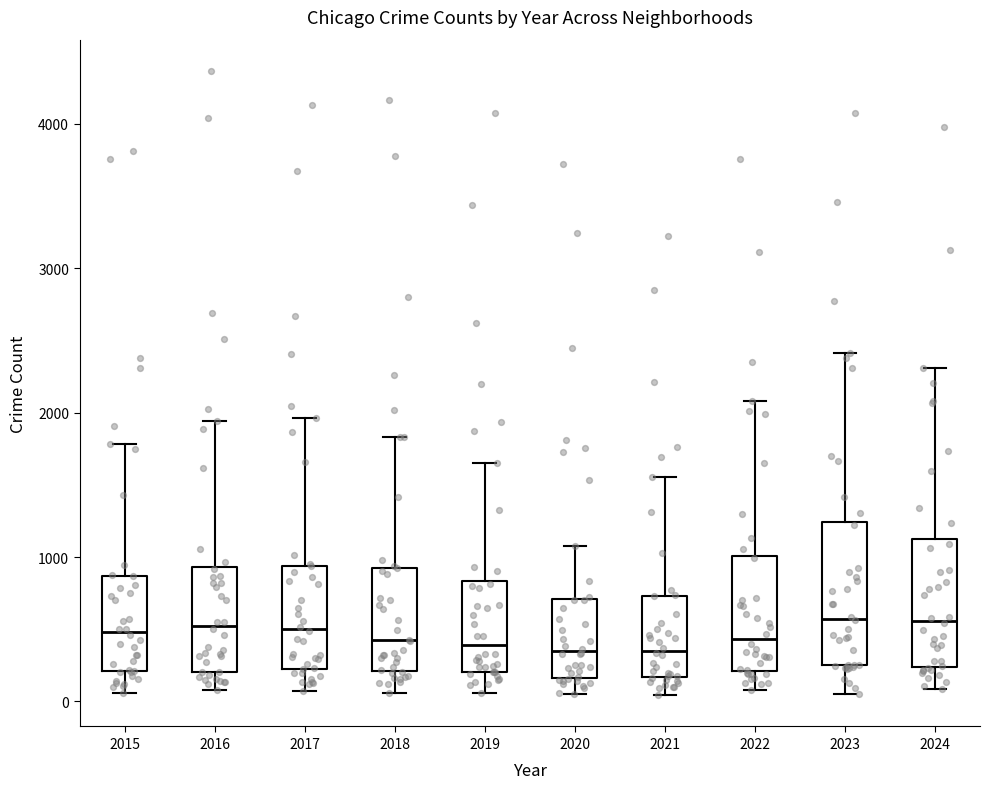

Reading left to right, read every box against the y-axis: the position of its median line, the range the box covers, and the ends of its whiskers. The values are not printed on the chart, so give them approximately, as read against the axis.

2015: median 500, box 200 to 900, whiskers 100 to 1800
2016: median 500, box 200 to 900, whiskers 100 to 1900
2017: median 500, box 200 to 900, whiskers 100 to 2000
2018: median 400, box 200 to 900, whiskers 100 to 1800
2019: median 400, box 200 to 800, whiskers 100 to 1700
2020: median 300, box 200 to 700, whiskers 100 to 1100
2021: median 400, box 200 to 700, whiskers 0 to 1600
2022: median 400, box 200 to 1000, whiskers 100 to 2100
2023: median 600, box 200 to 1200, whiskers 100 to 2400
2024: median 600, box 200 to 1100, whiskers 100 to 2300